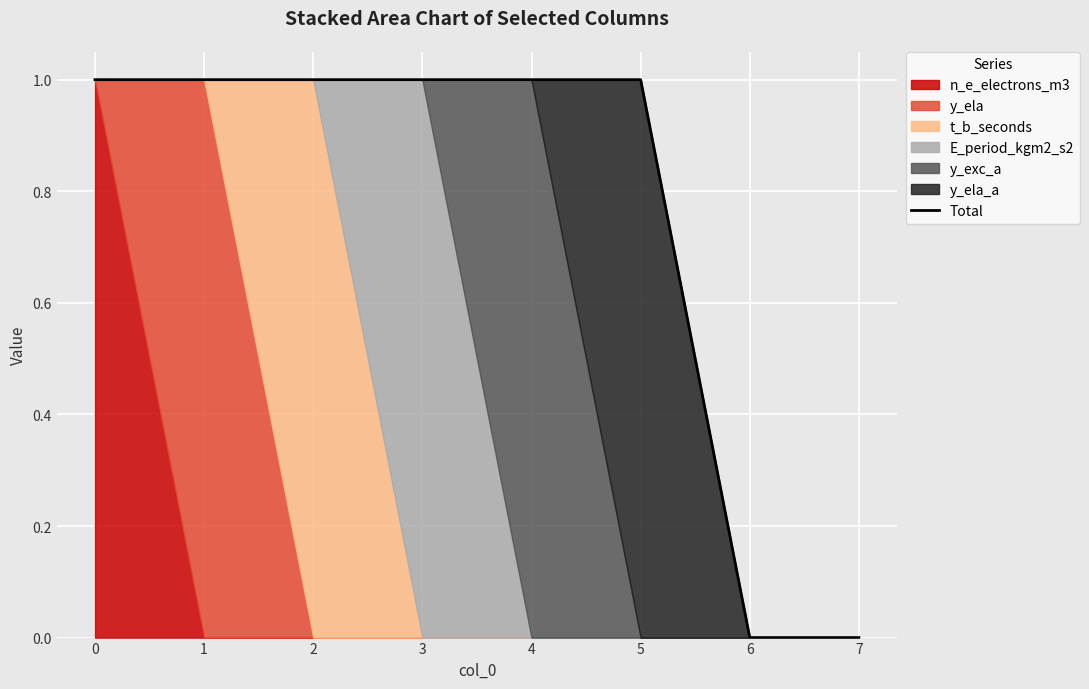

Reading left to right, transcribe all the data shown in this chart.

0=1	1=1	2=1	3=1	4=1	5=1	6=0	7=0